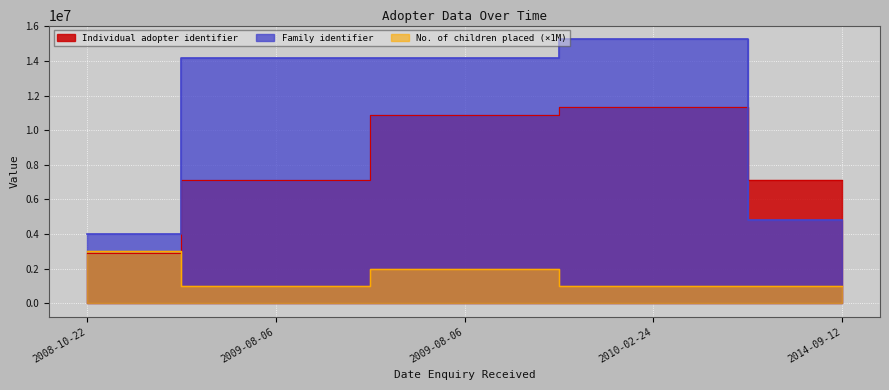

What is the label of the 5th point from the right?

2008-10-22